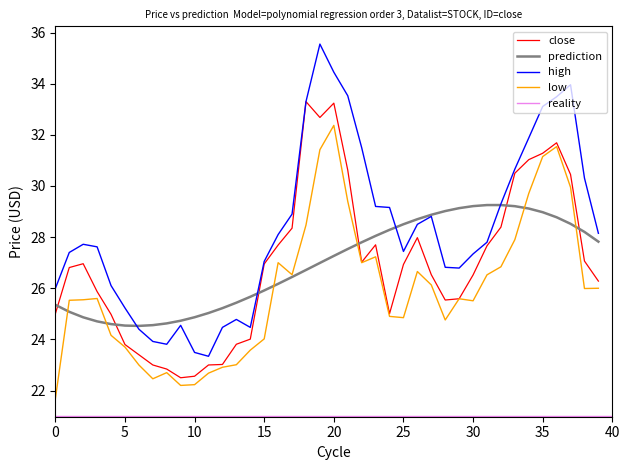

Which series has the largest total across all categories?

high